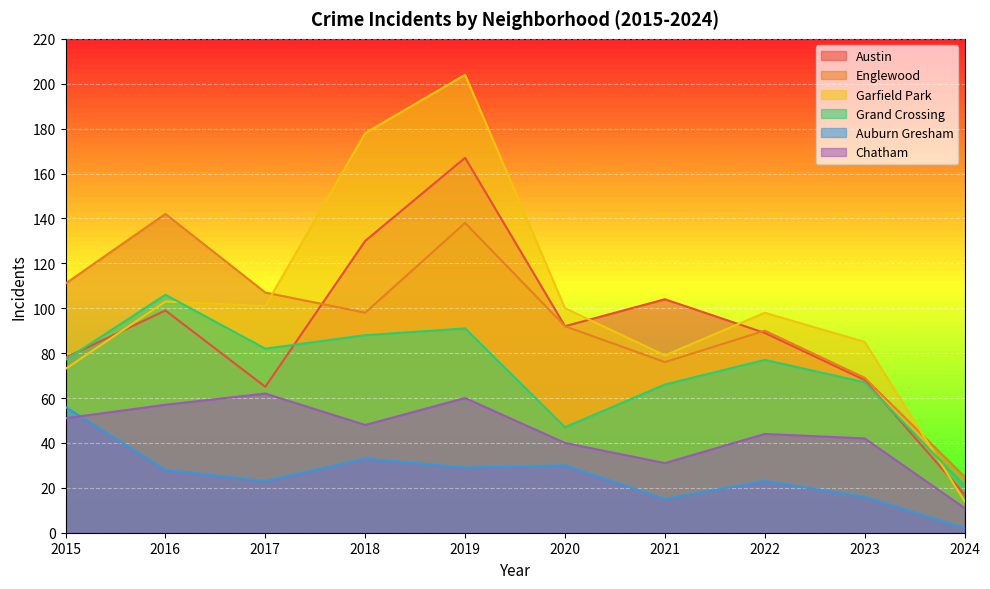

Count the number of categories in the chart.

10